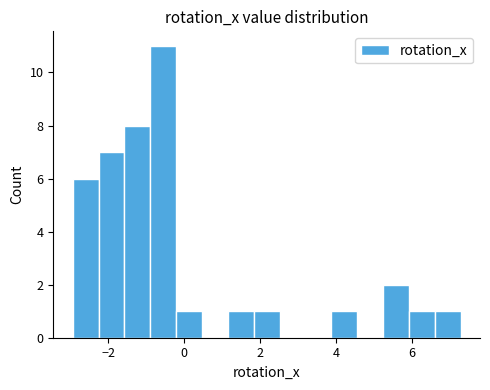

Read against the x-axis, roughly where is the centre of the tallest bar?

-0.6